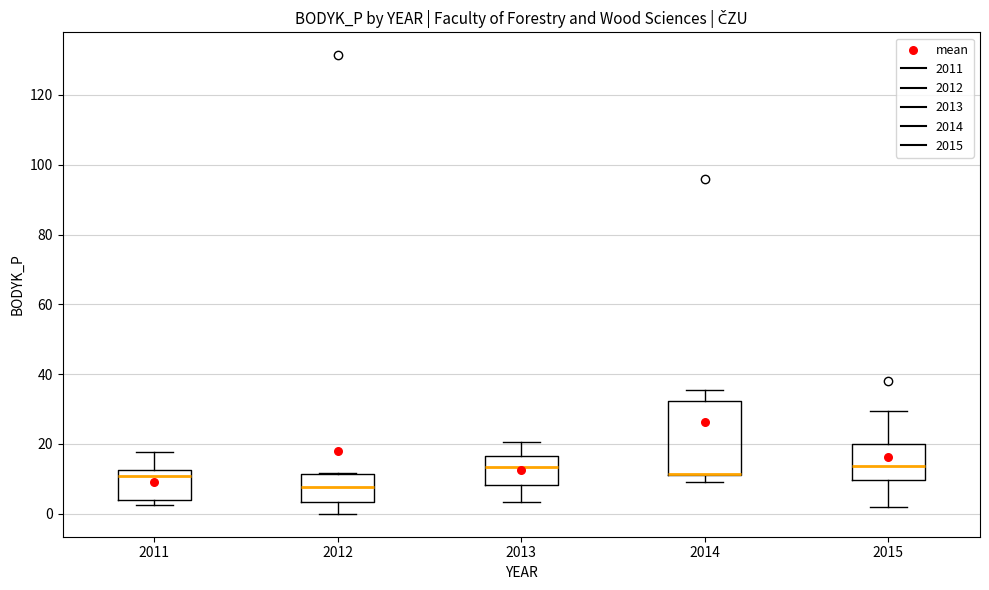

Reading left to right, transcribe this box plot: for each box, give where its median line is, the range the box spans, and where its two whiskers end, as read against the y-axis. The values are not printed on the chart, so give them approximately, as read against the axis.

2011: median 10, box 4 to 12, whiskers 2 to 18
2012: median 8, box 4 to 12, whiskers 0 to 12
2013: median 14, box 8 to 16, whiskers 4 to 20
2014: median 12 (drawn on the box's lower edge), box 12 to 32, whiskers 8 to 36
2015: median 14, box 10 to 20, whiskers 2 to 30